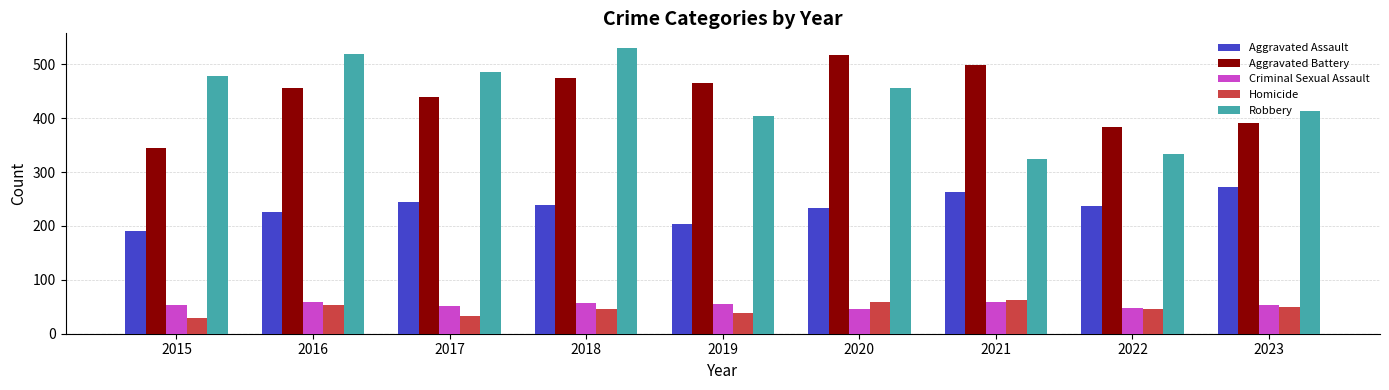

What is the total value across all series at 2022?

1047